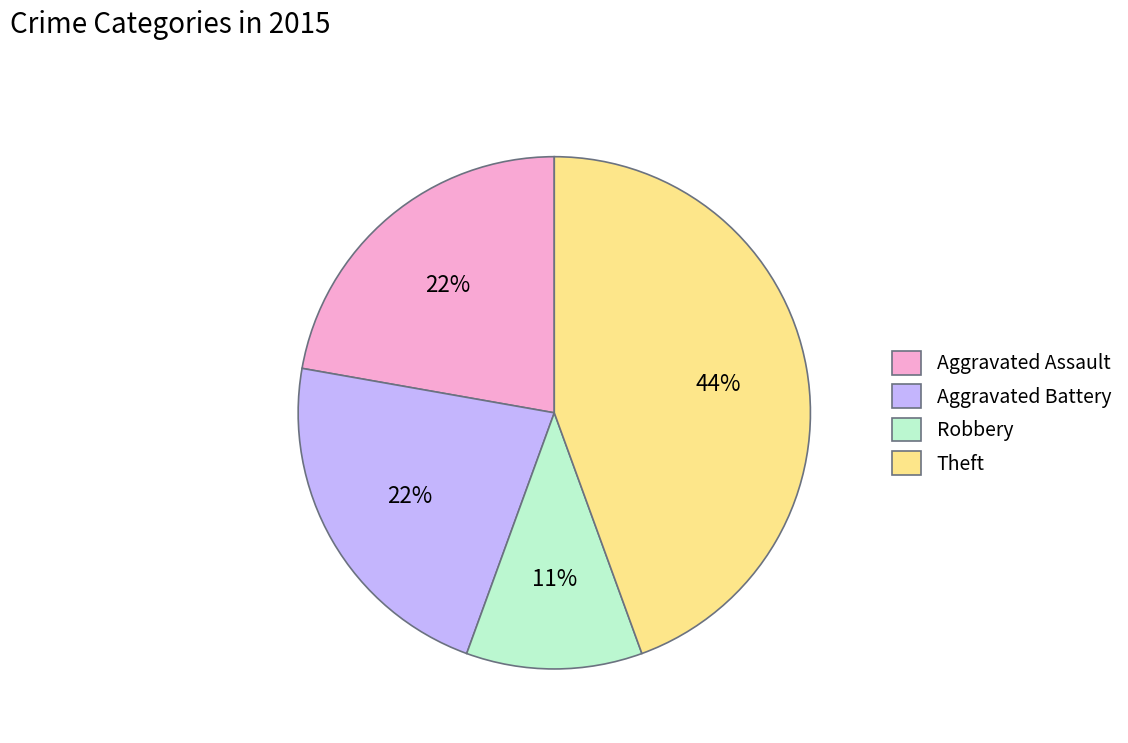

The Aggravated Battery slice represents 28% of the pie. True or false?

False